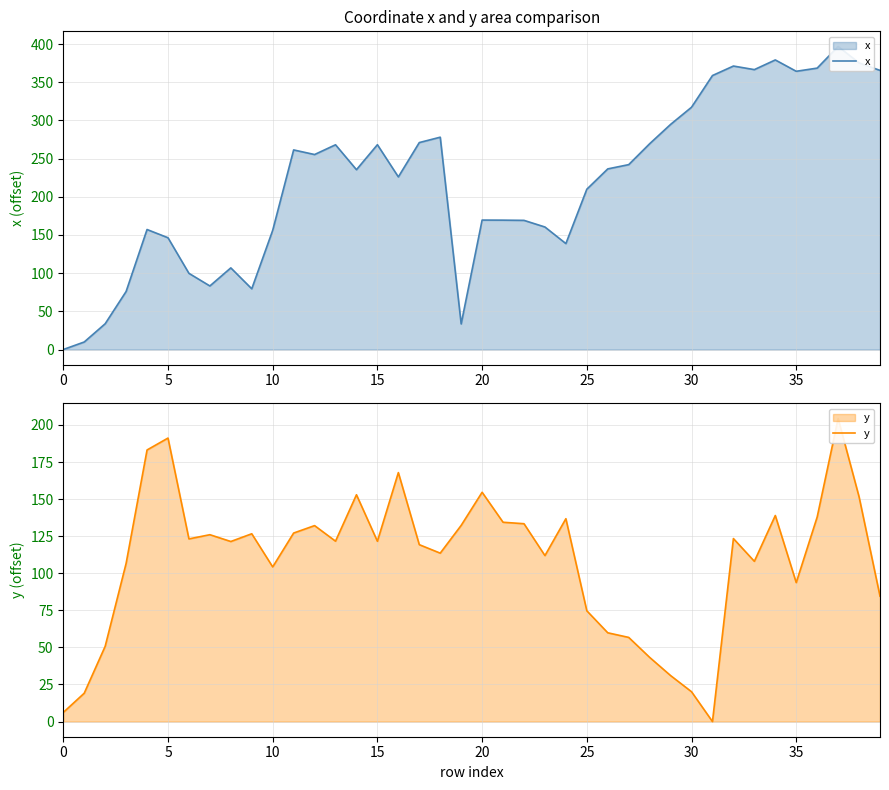

At which category is the sum across all series the highest?

37